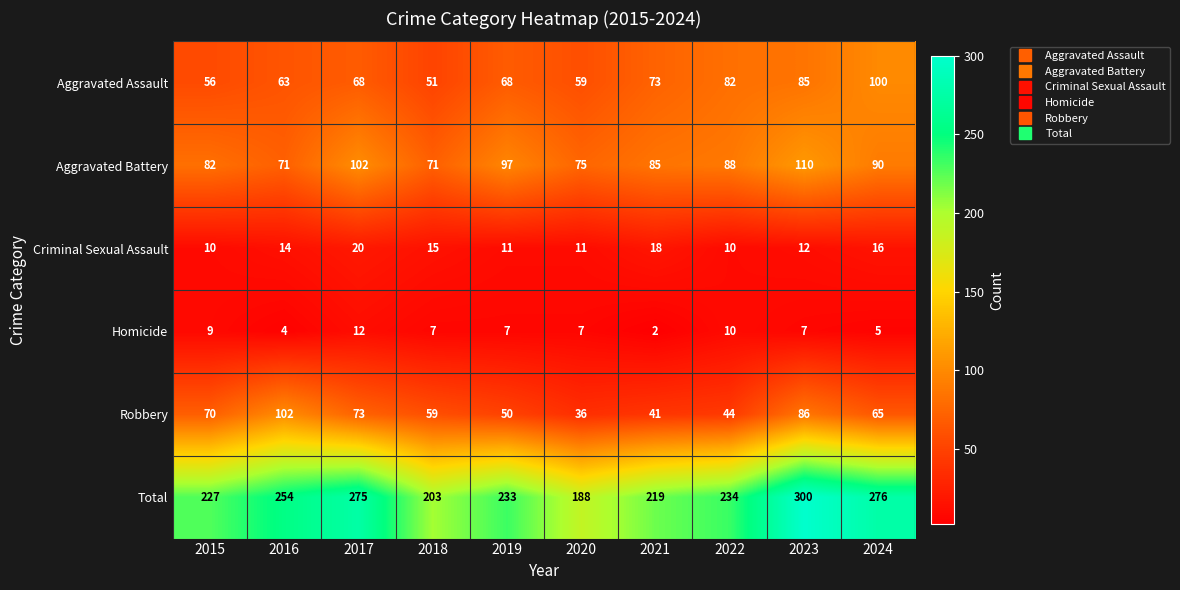

What value does the Criminal Sexual Assault series have at 2019?

11